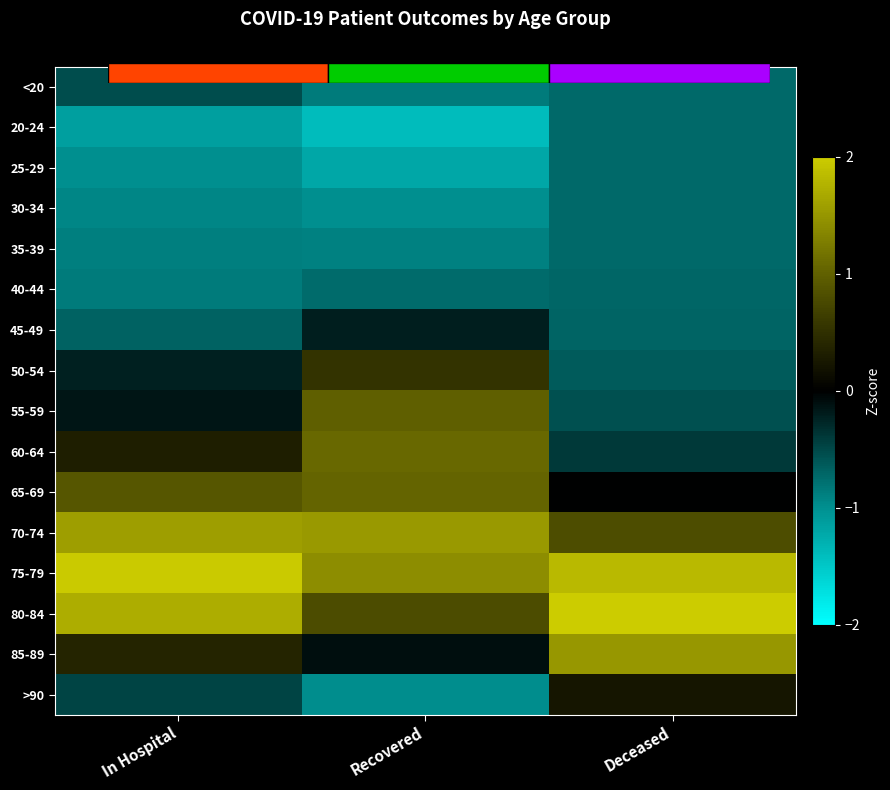

What is the difference between the maximum and minimum values in the <20 series?

0.3